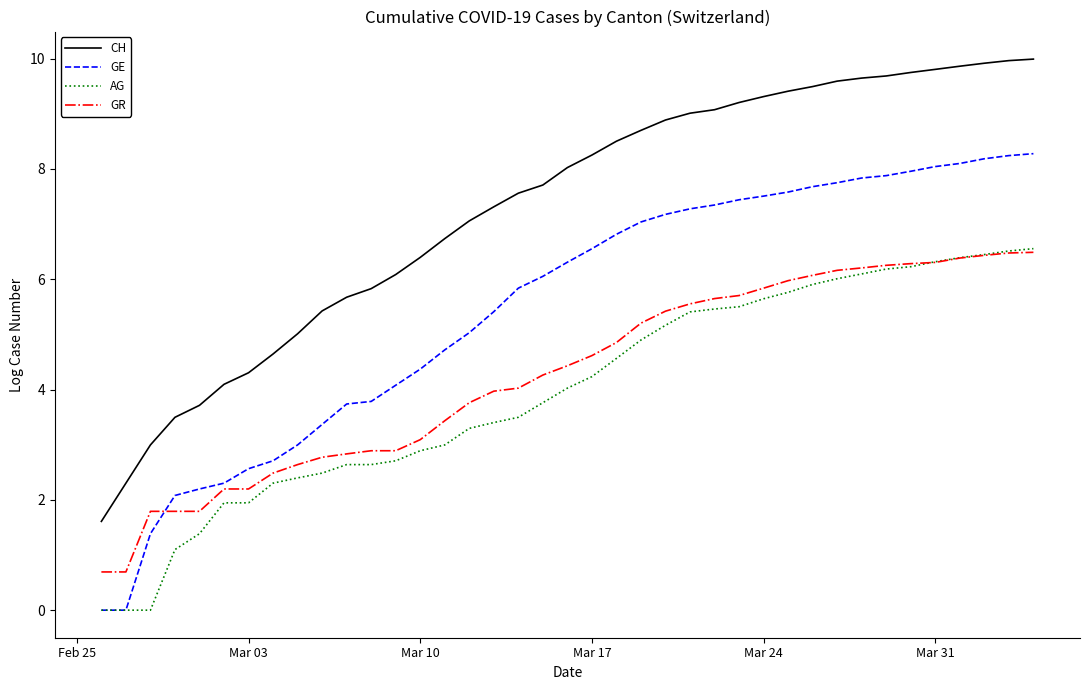

True or false: GR and AG intersect in this chart.

True